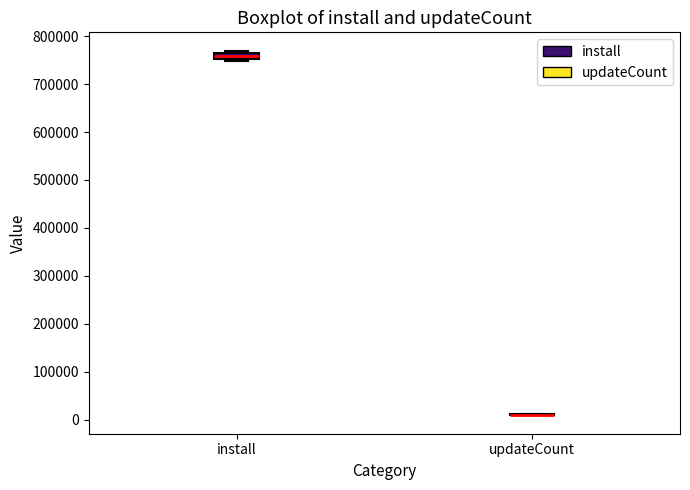

Which box is the tallest, from its lower edge to its upper edge?

install